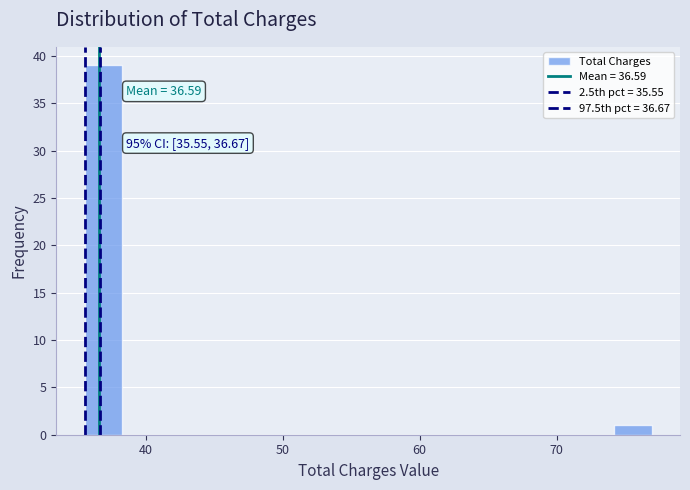

Read against the x-axis, roughly where is the centre of the tallest bar?

37